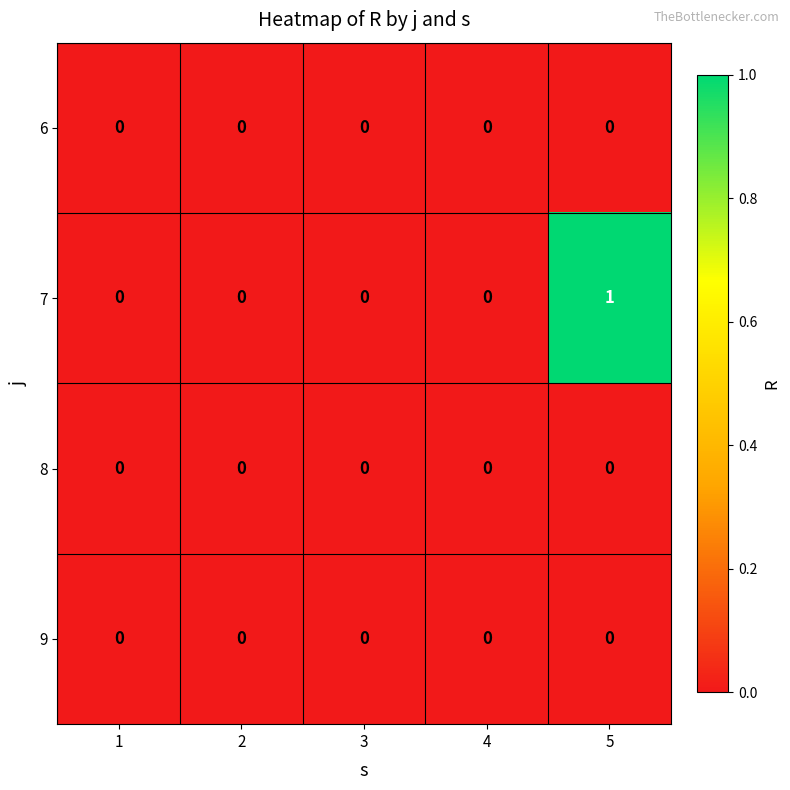

Which series has the widest spread of values?

7